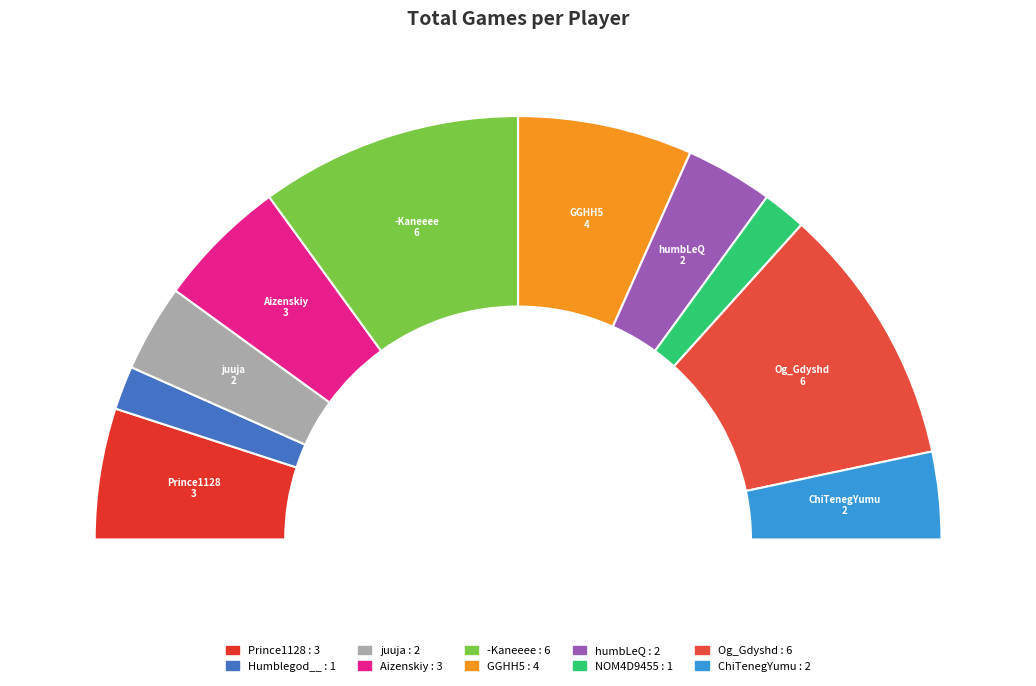

What percentage do GGHH5 and Aizenskiy together represent?

23.3%